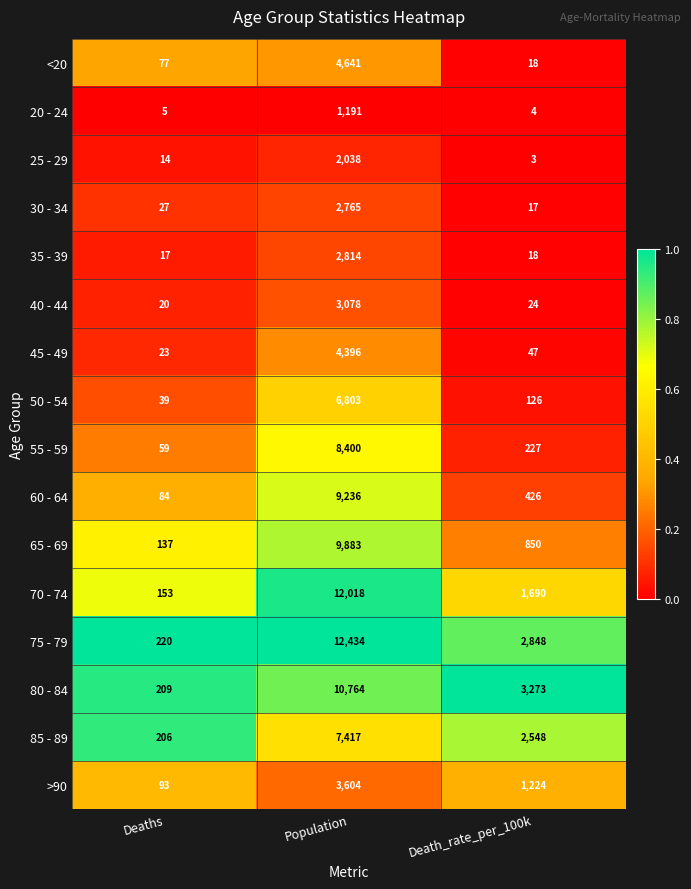

What is the difference between the 65 - 69 values at Deaths and Death_rate_per_100k?

713